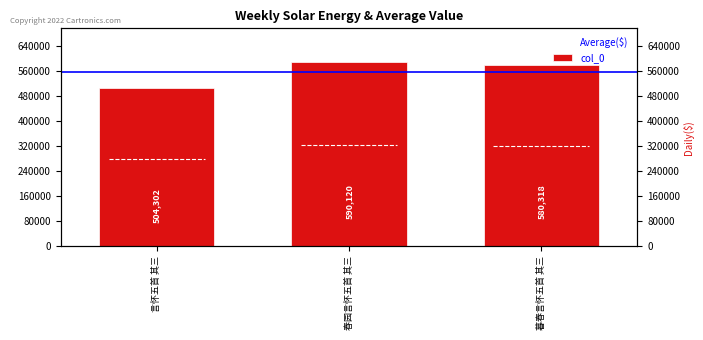

Reading left to right, list all the values displayed in this chart.

言怀五首 其三=504302	春园言怀五首 其三=590120	暮春言怀五首 其三=580318